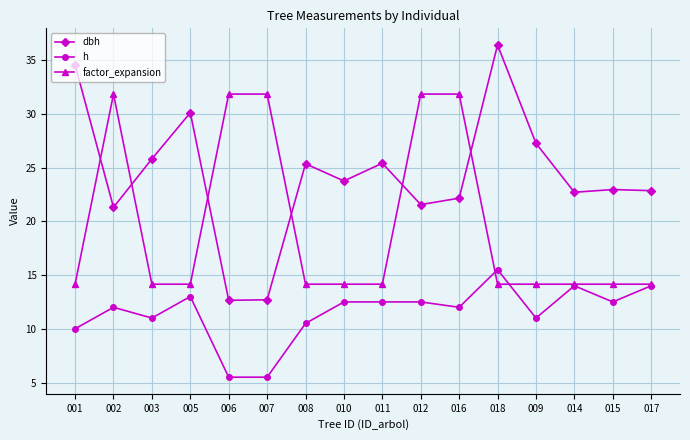

True or false: dbh and h cross at least once.

False